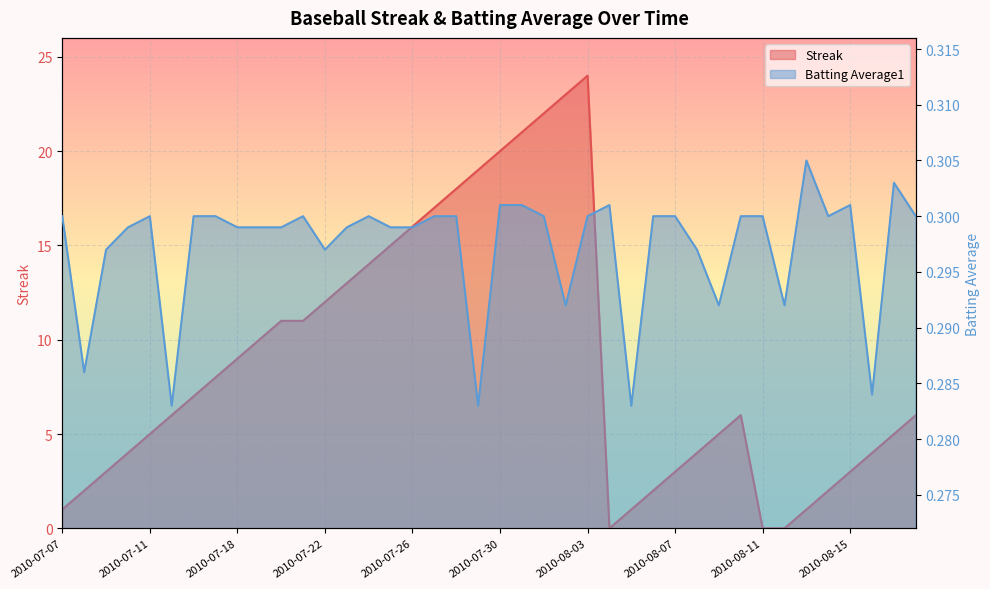

What are all the series names shown in the legend?

Streak, Batting Average1